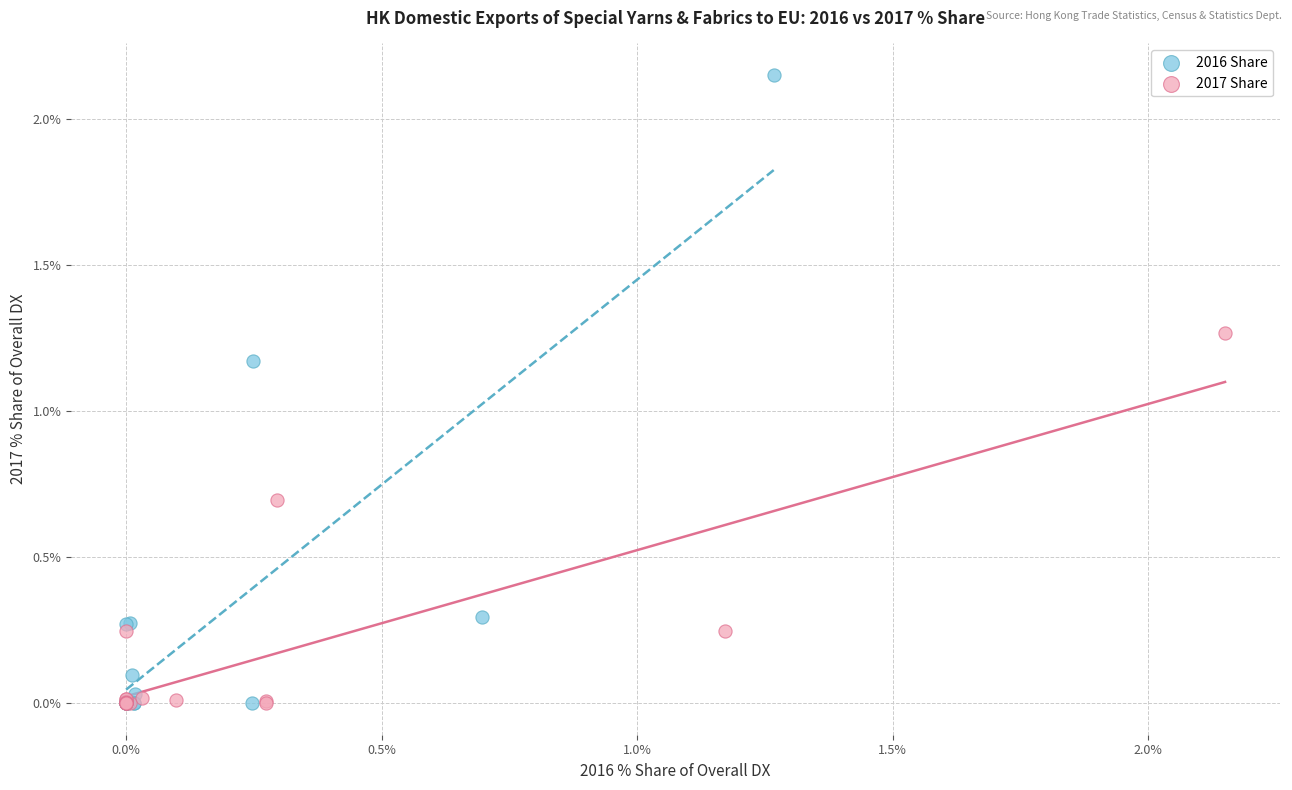

What are all the series names shown in the legend?

2016 Share, 2017 Share